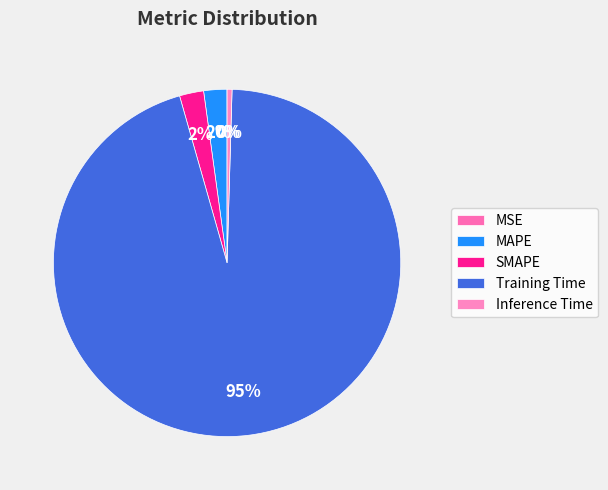

What is the change in value from MSE to SMAPE?

+0.1